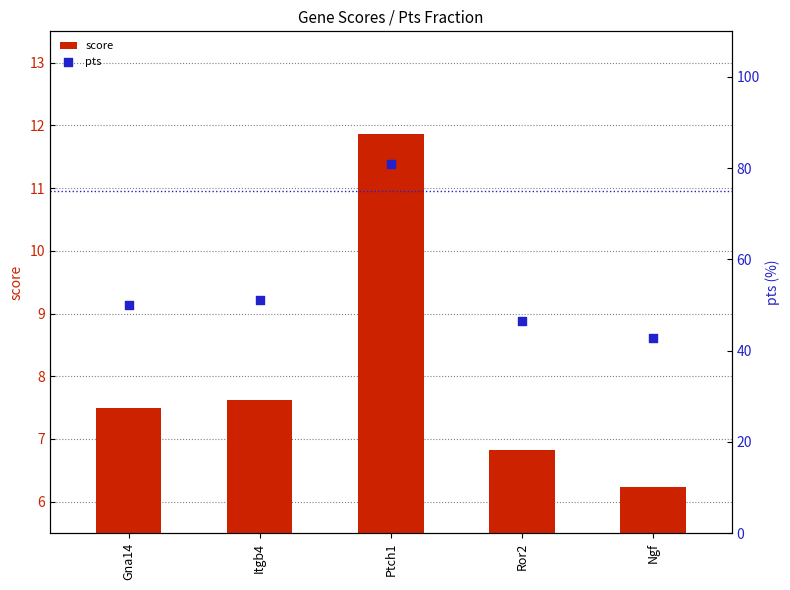

Which series has the largest total across all categories?

pts